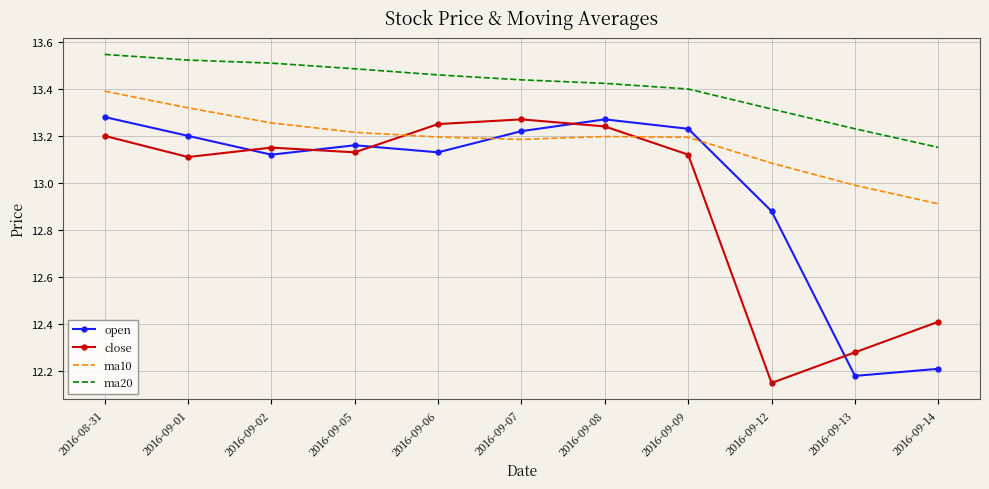

Between which two adjacent categories do ma10 and open first intersect?

2016-09-06 and 2016-09-07